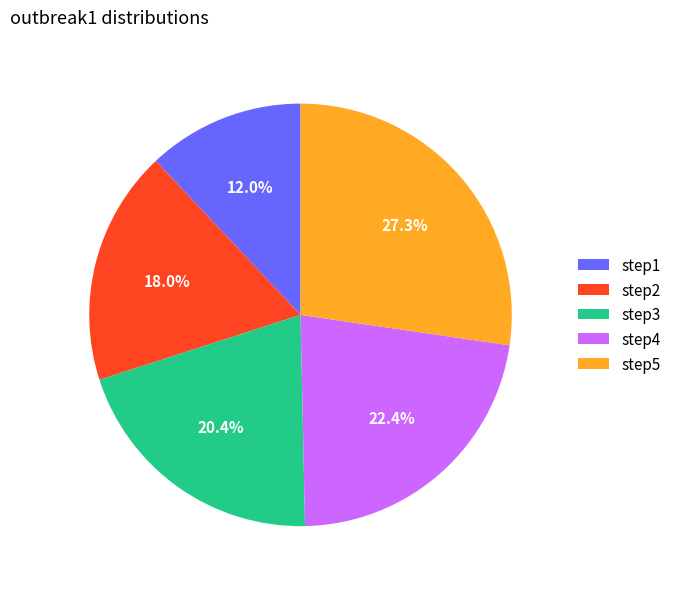

Combined, do step5 and step2 account for over 50%?

No